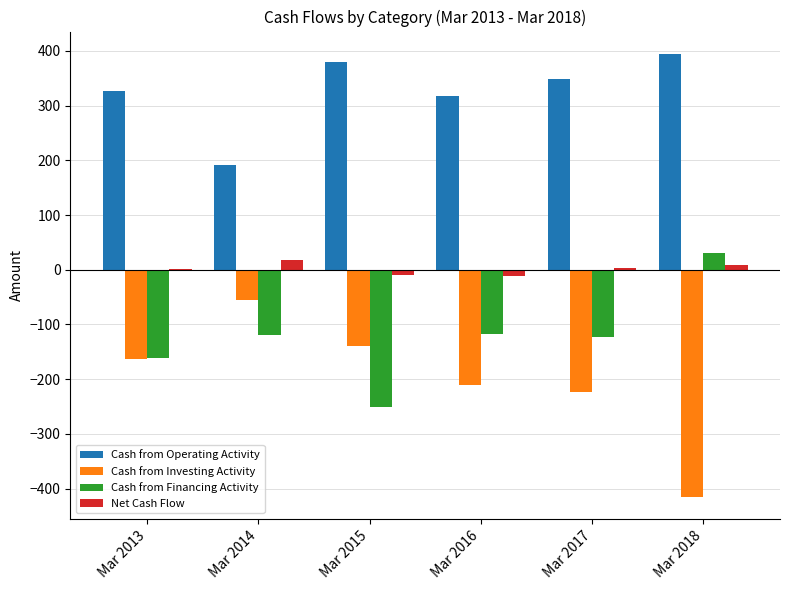

What is the highest value of the Cash from Operating Activity series?

395